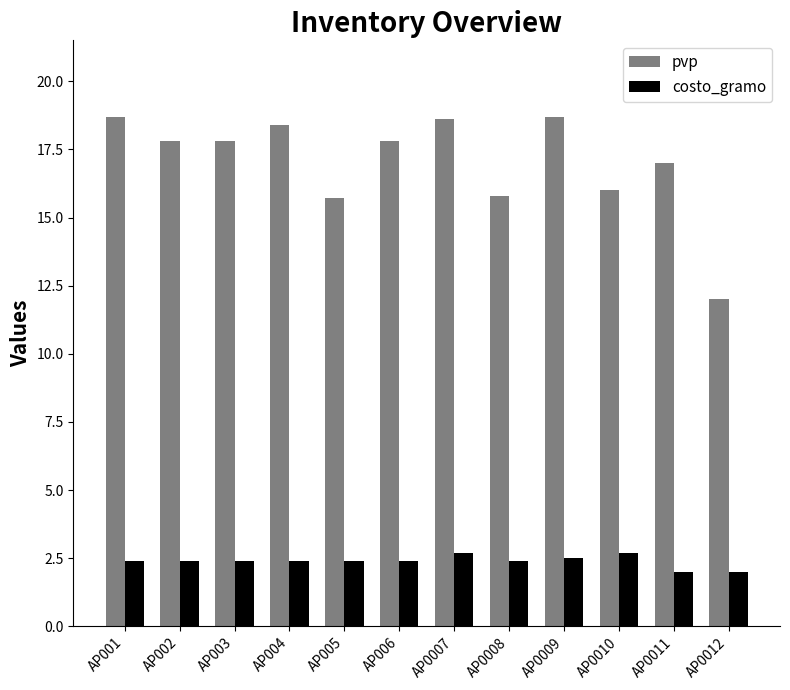

What is the difference between the maximum and minimum values in the costo_gramo series?

0.7